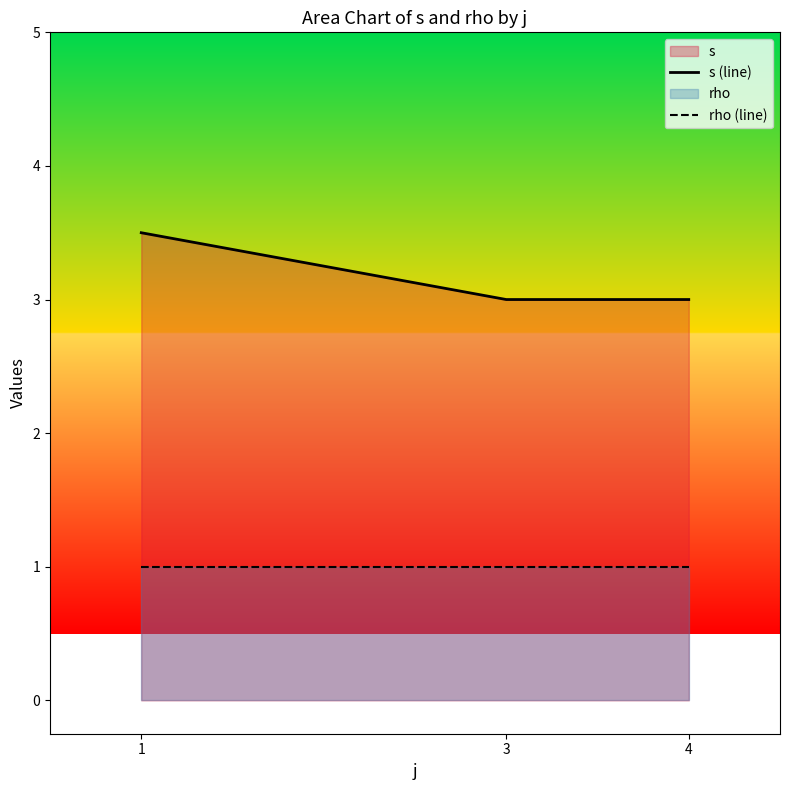

Reading right to left, extract all data points from this chart.

s (line): 3.0	3.0	3.5
rho (line): 1.0	1.0	1.0